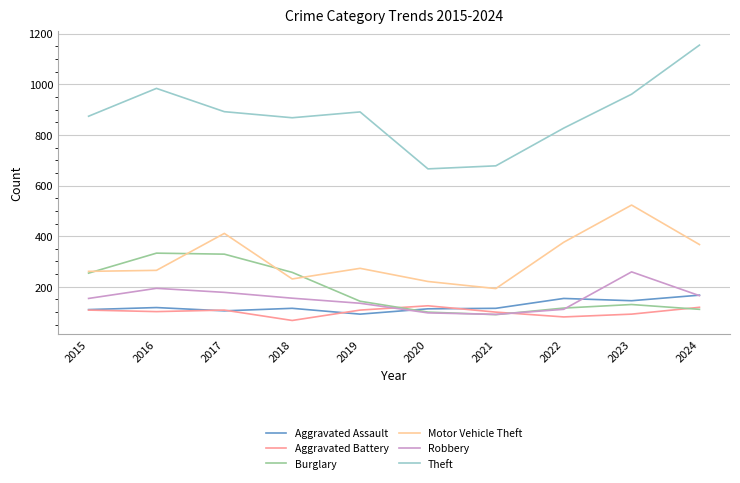

What is the difference between the highest and lowest values at 2023?

869